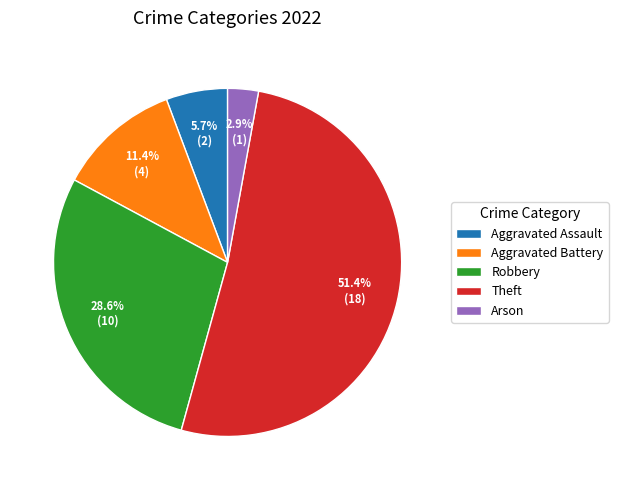

What is the largest slice in the pie chart?

Theft